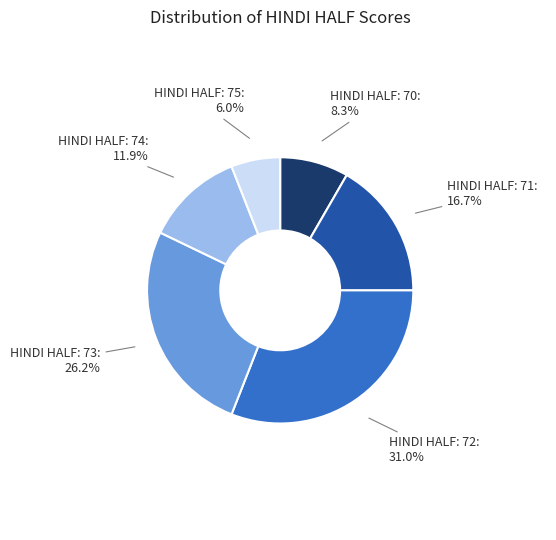

Does any single category account for the majority?

No